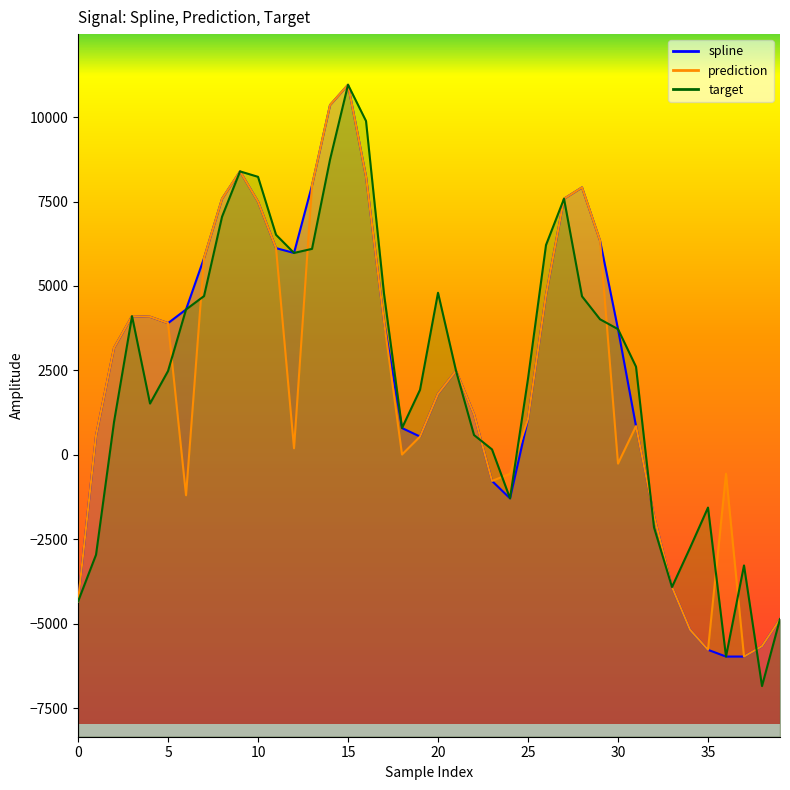

How many interior local valleys does the prediction series have?

7